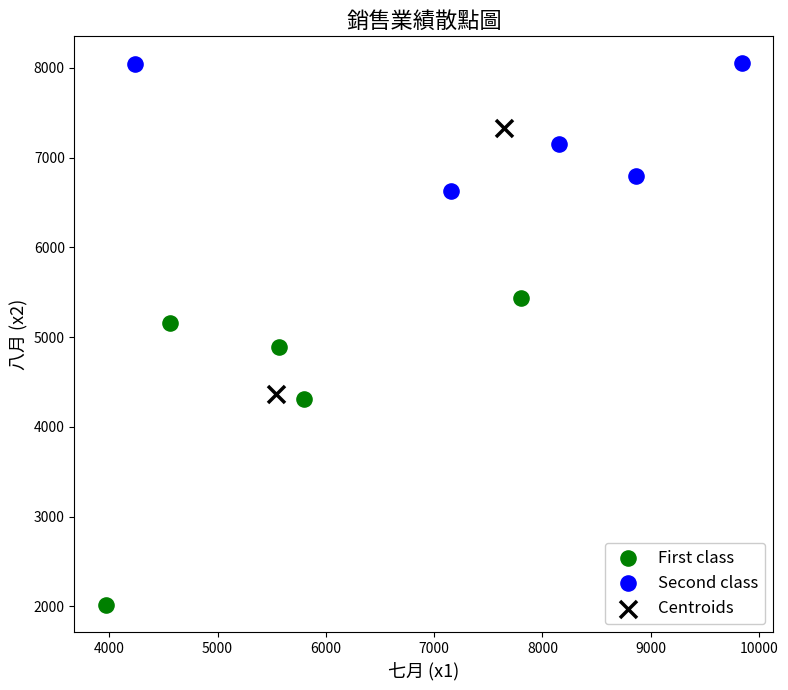

Which series contains the highest Y value?

Second class